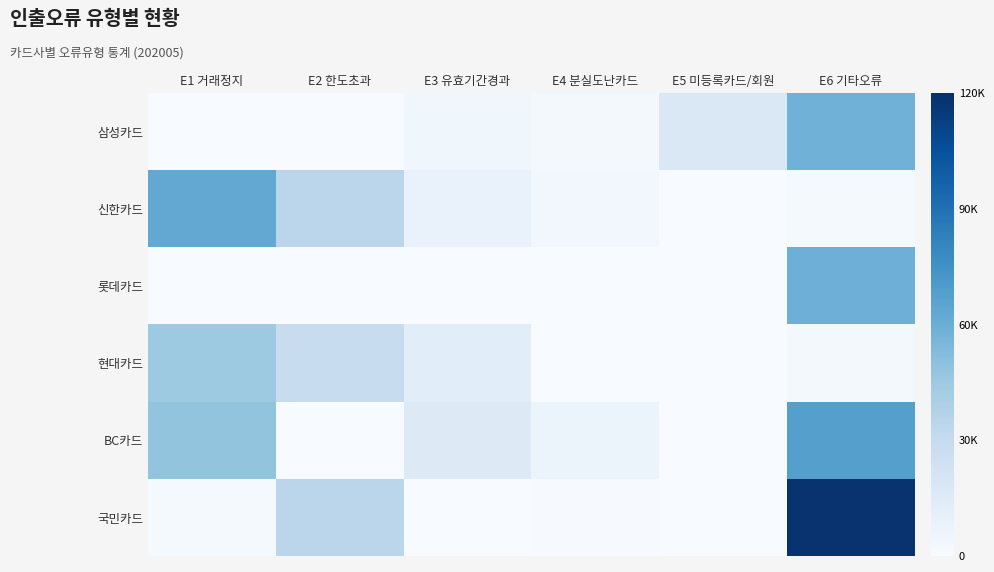

At which category is the sum across all series the highest?

E6 기타오류